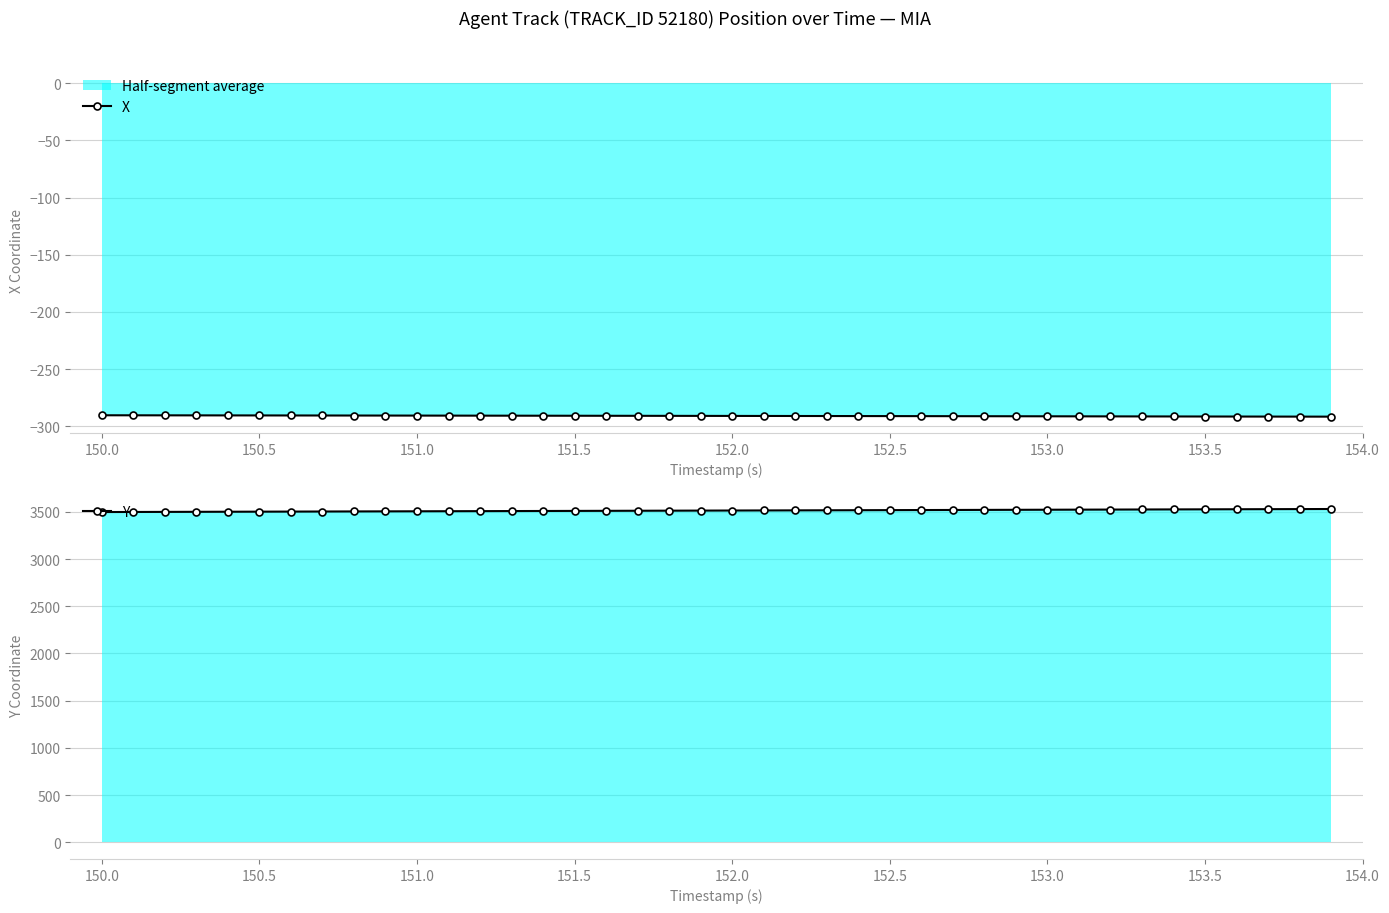

True or false: X has a value of -290.8 at 151.5.

True